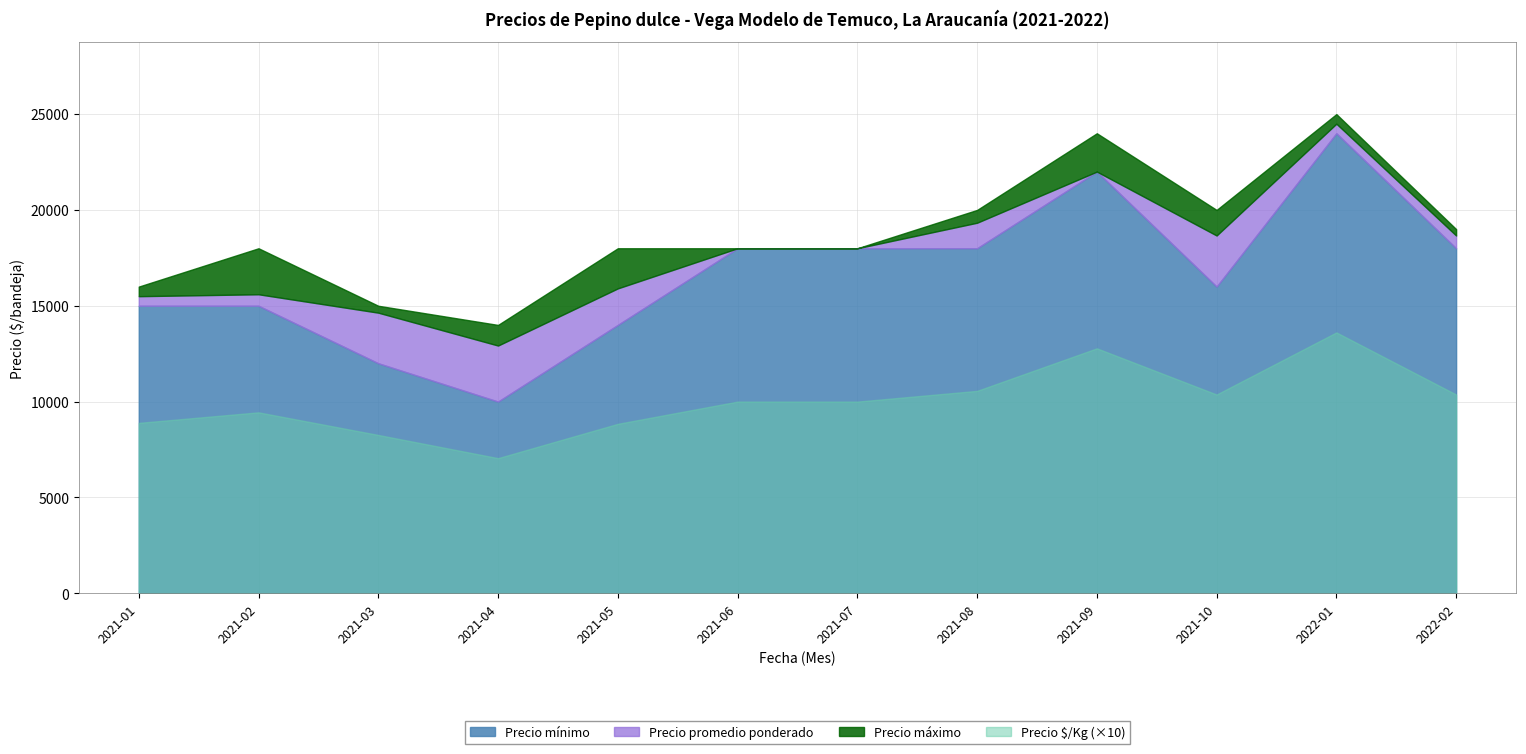

True or false: Precio $/Kg and Precio promedio ponderado cross at least once.

False